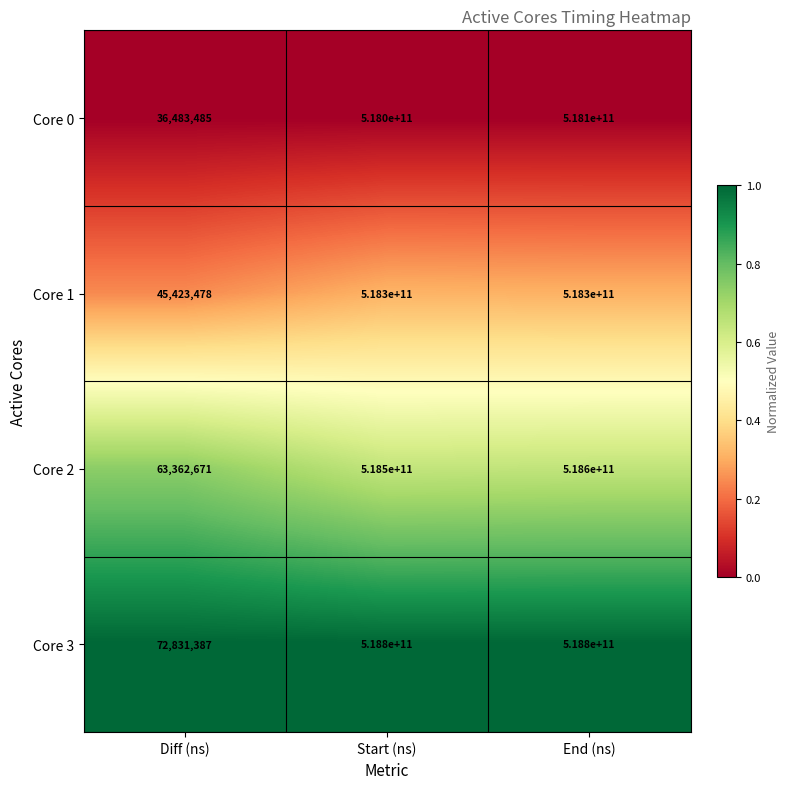

At which category is the sum across all series the highest?

End (ns)